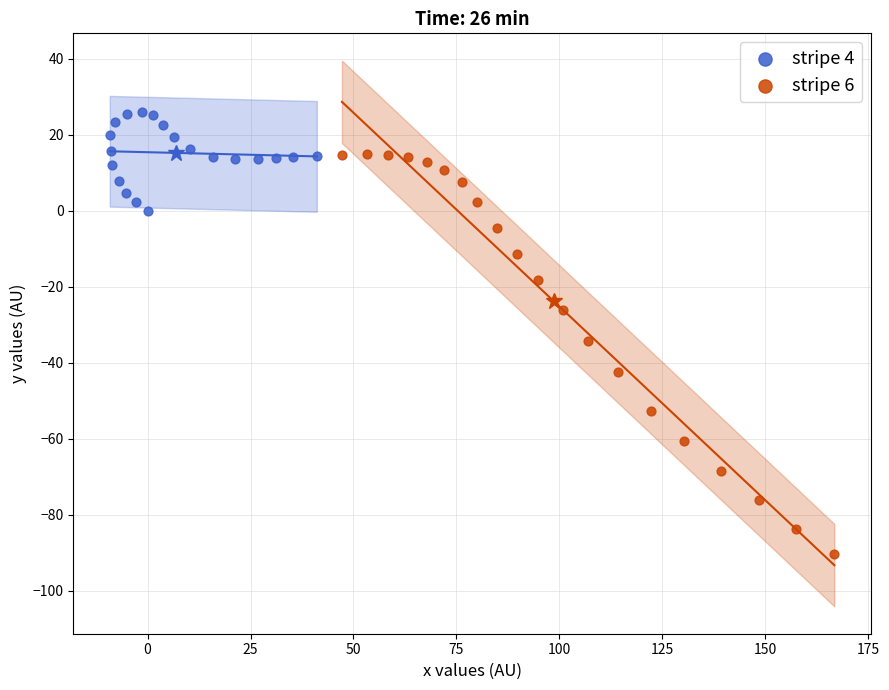

Which series contains the lowest Y value?

stripe 6